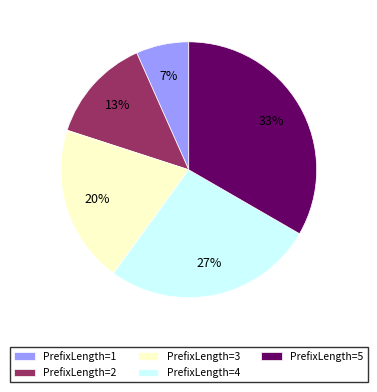

Is there a majority slice in this chart?

No